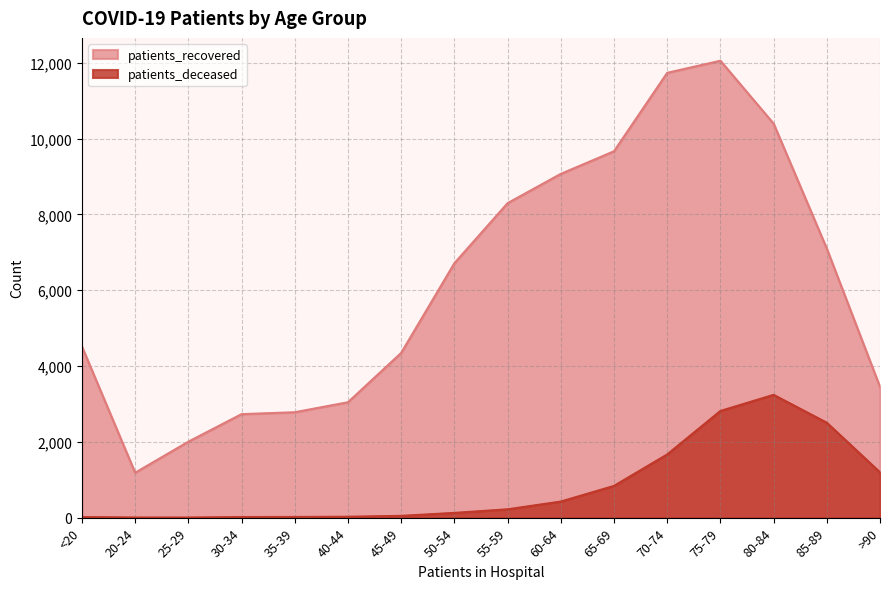

What value does the patients_deceased series have at 40-44, to the nearest 10?

20